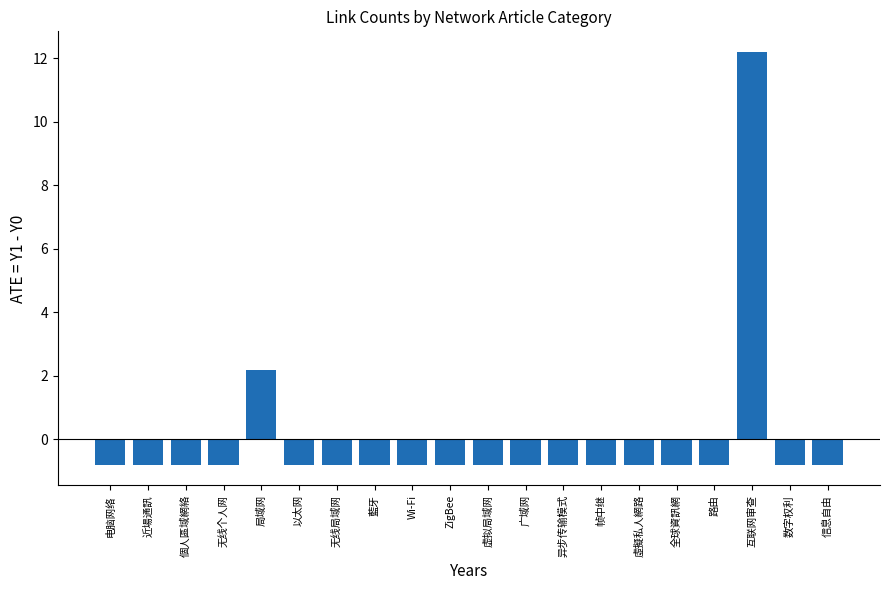

Reading left to right, list all the values displayed in this chart.

电脑网络=-0.8	近場通訊=-0.8	個人區域網絡=-0.8	无线个人网=-0.8	局域网=2.2	以太网=-0.8	无线局域网=-0.8	藍牙=-0.8	Wi-Fi=-0.8	ZigBee=-0.8	虚拟局域网=-0.8	广域网=-0.8	异步传输模式=-0.8	帧中继=-0.8	虛擬私人網路=-0.8	全球資訊網=-0.8	路由=-0.8	互联网审查=12.2	数字权利=-0.8	信息自由=-0.8